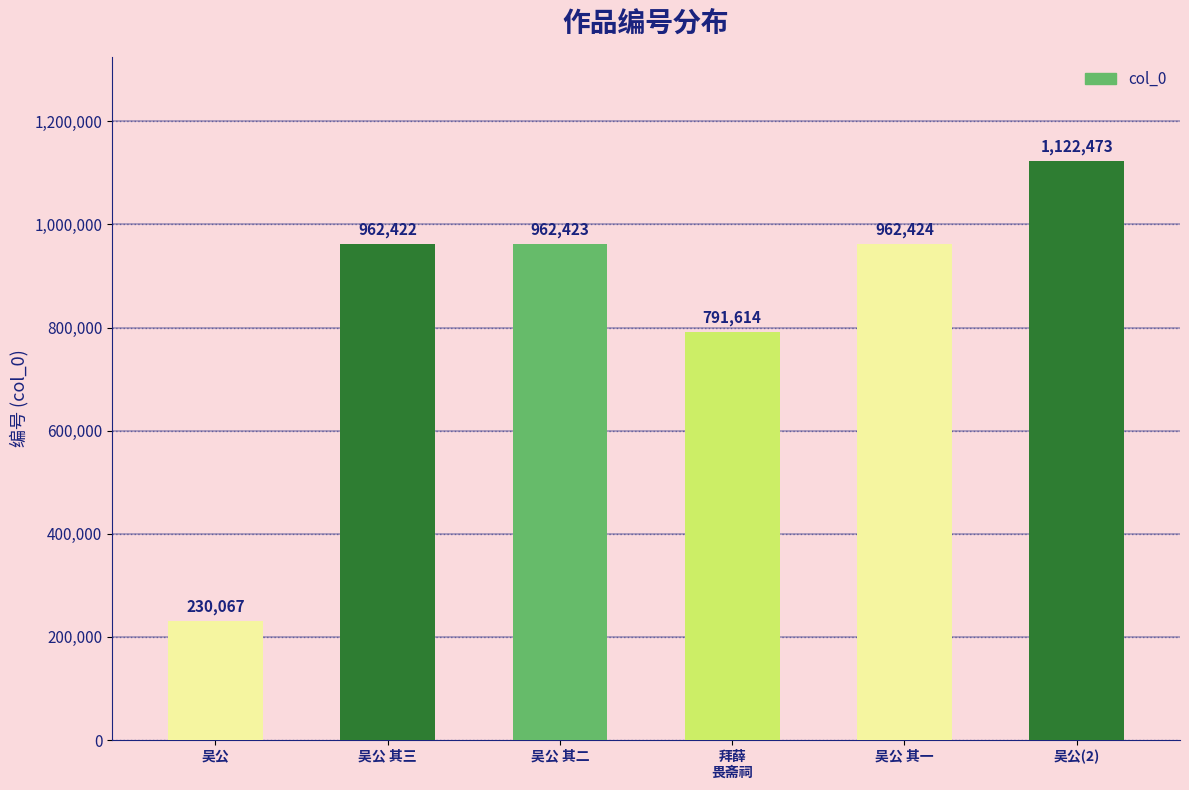

What position from the right is 吴公 其三?

5